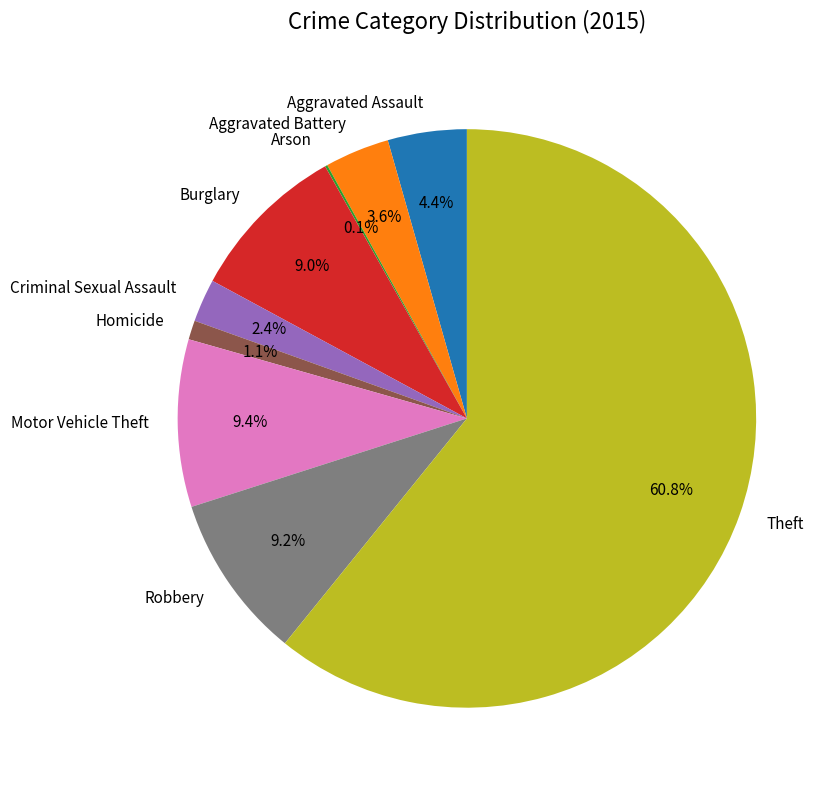

Is it true that Theft is 68% of the pie?

False